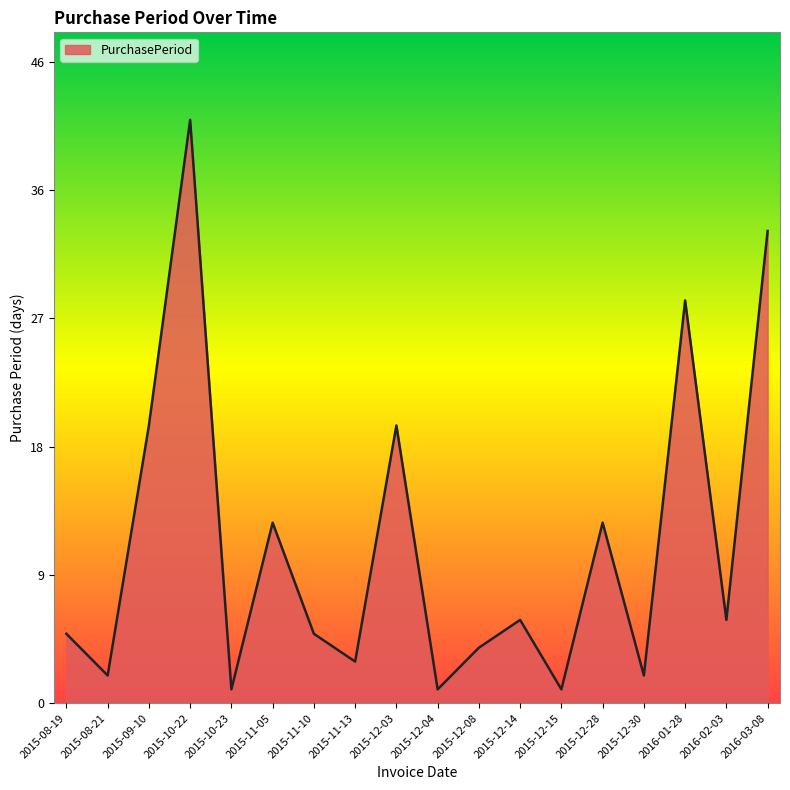

How many points are higher than both their immediate neighbors (excluding endpoints)?

6